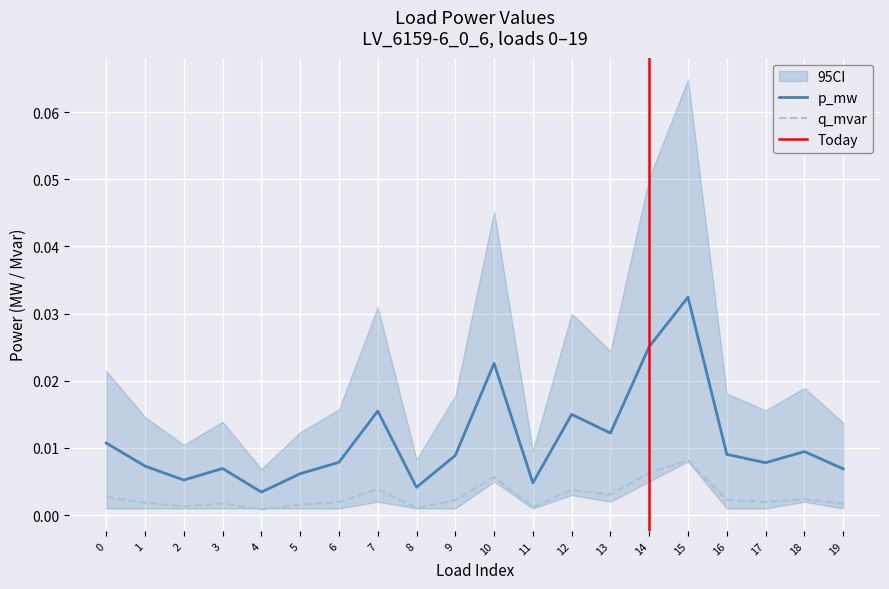

The q_mvar series shows 0.0 at 12. True or false?

False